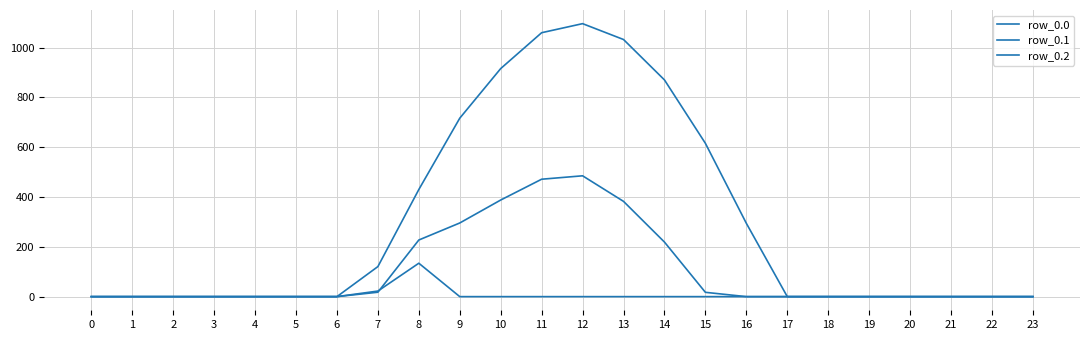

How many lines are shown in the chart?

3